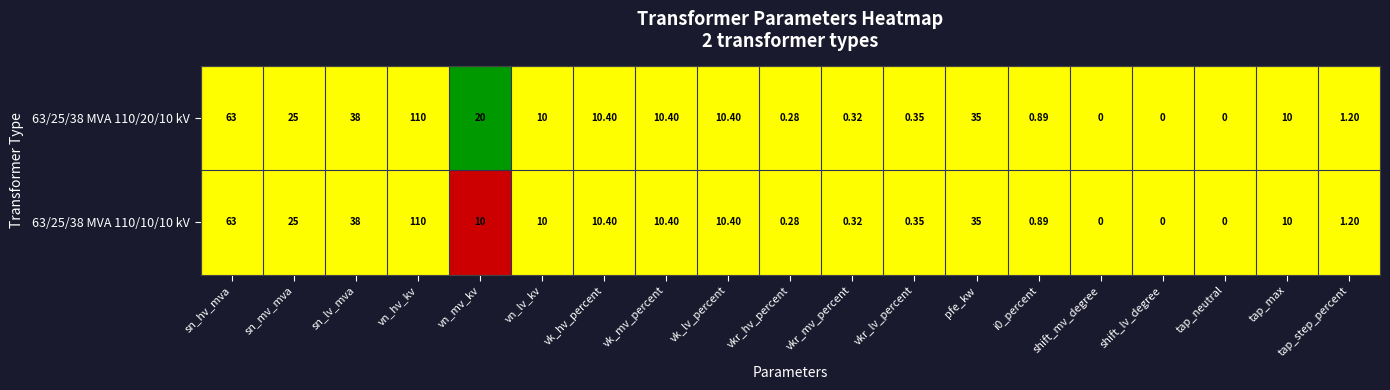

At which label is 63/25/38 MVA 110/20/10 kV closest to 55?

sn_hv_mva